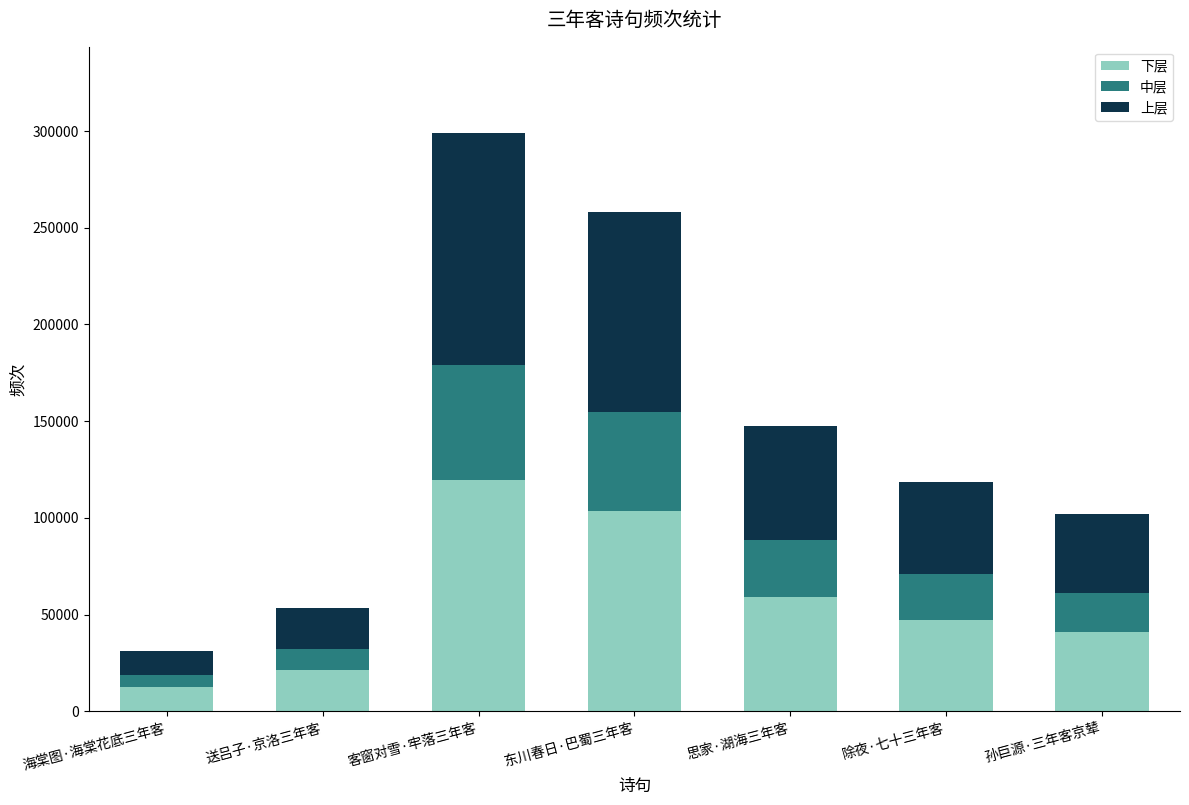

At which category is the sum across all series the highest?

客窗对雪·牢落三年客